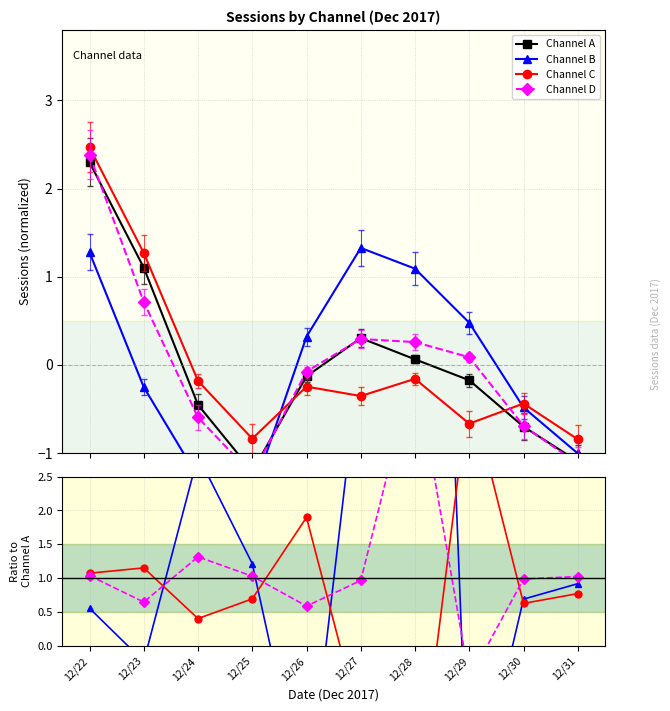

At which category does Channel A reach its first local peak?

12/27